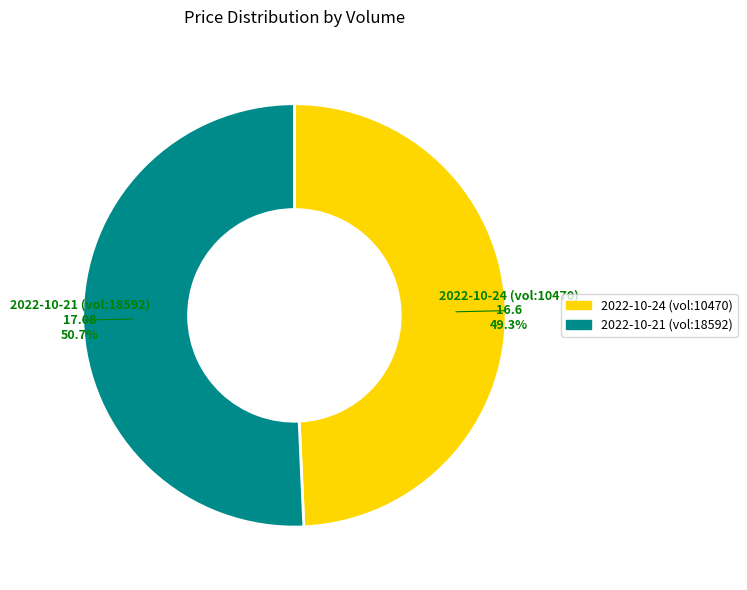

Which slice represents more than half of the pie?

2022-10-21 (vol:18592)